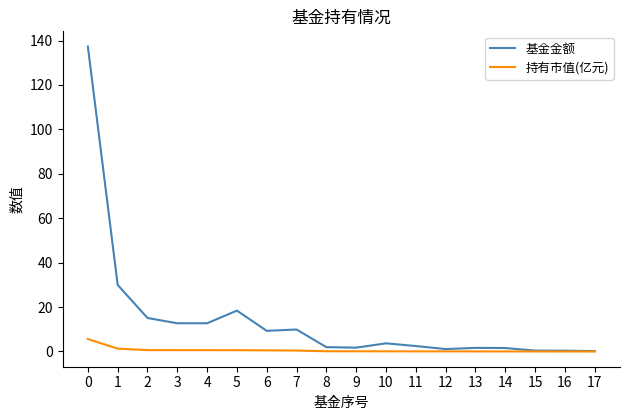

How many categories are shown in the chart?

18